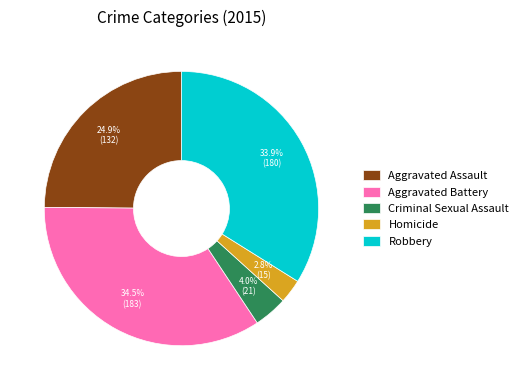

What is the largest slice in the pie chart?

Aggravated Battery